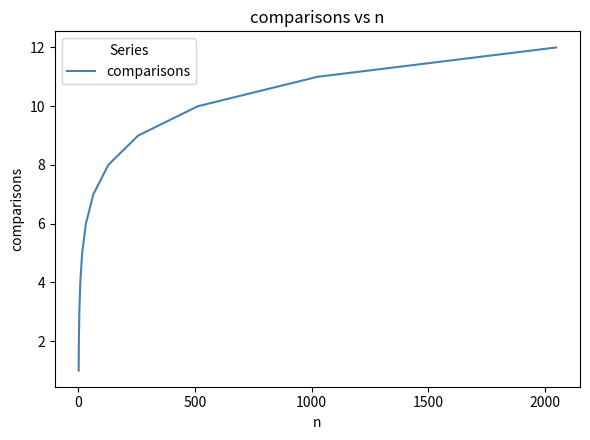

Reading left to right, list all the values displayed in this chart.

1	2	3	4	5	6	7	8	9	10	11	12